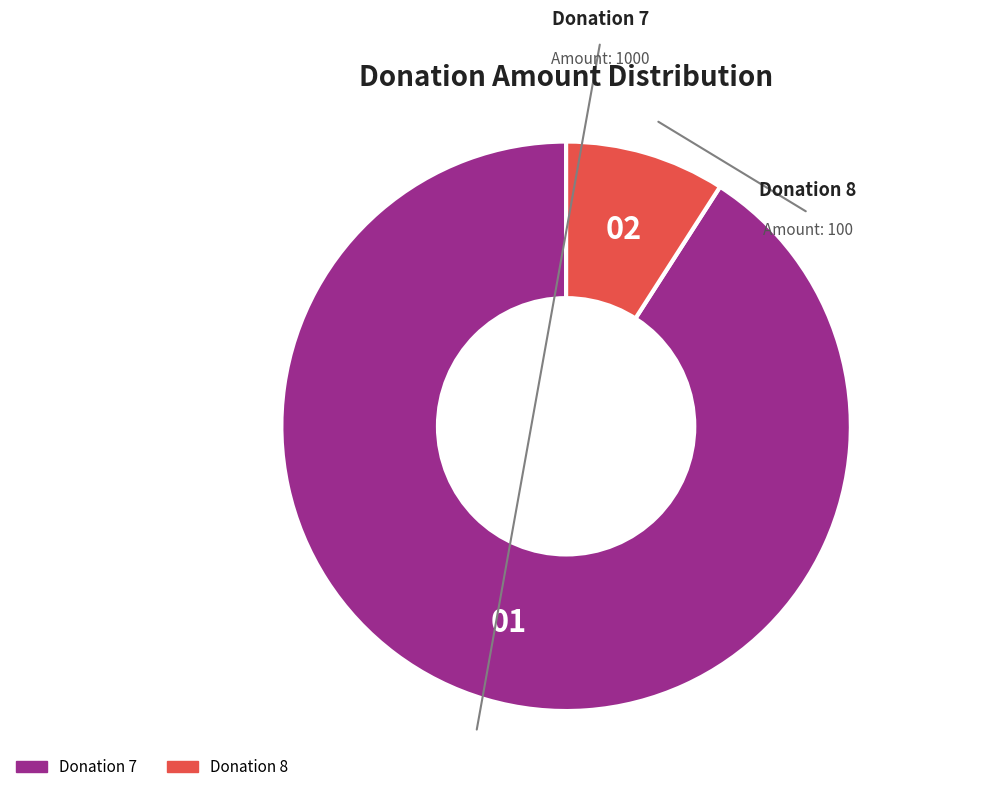

Is the sum of Donation 7 and Donation 8 greater than half?

Yes